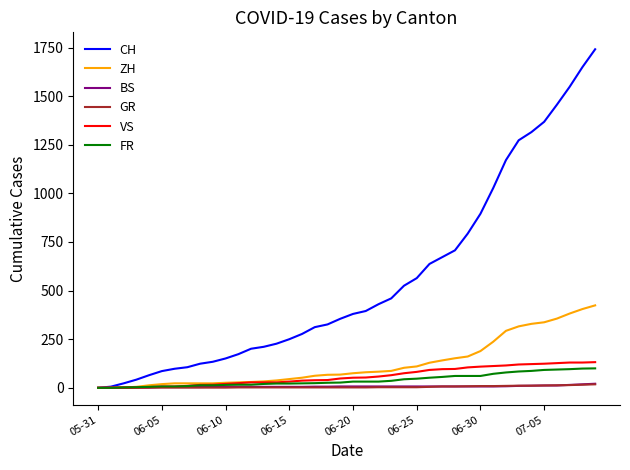

Which series has the largest range (max minus min)?

CH